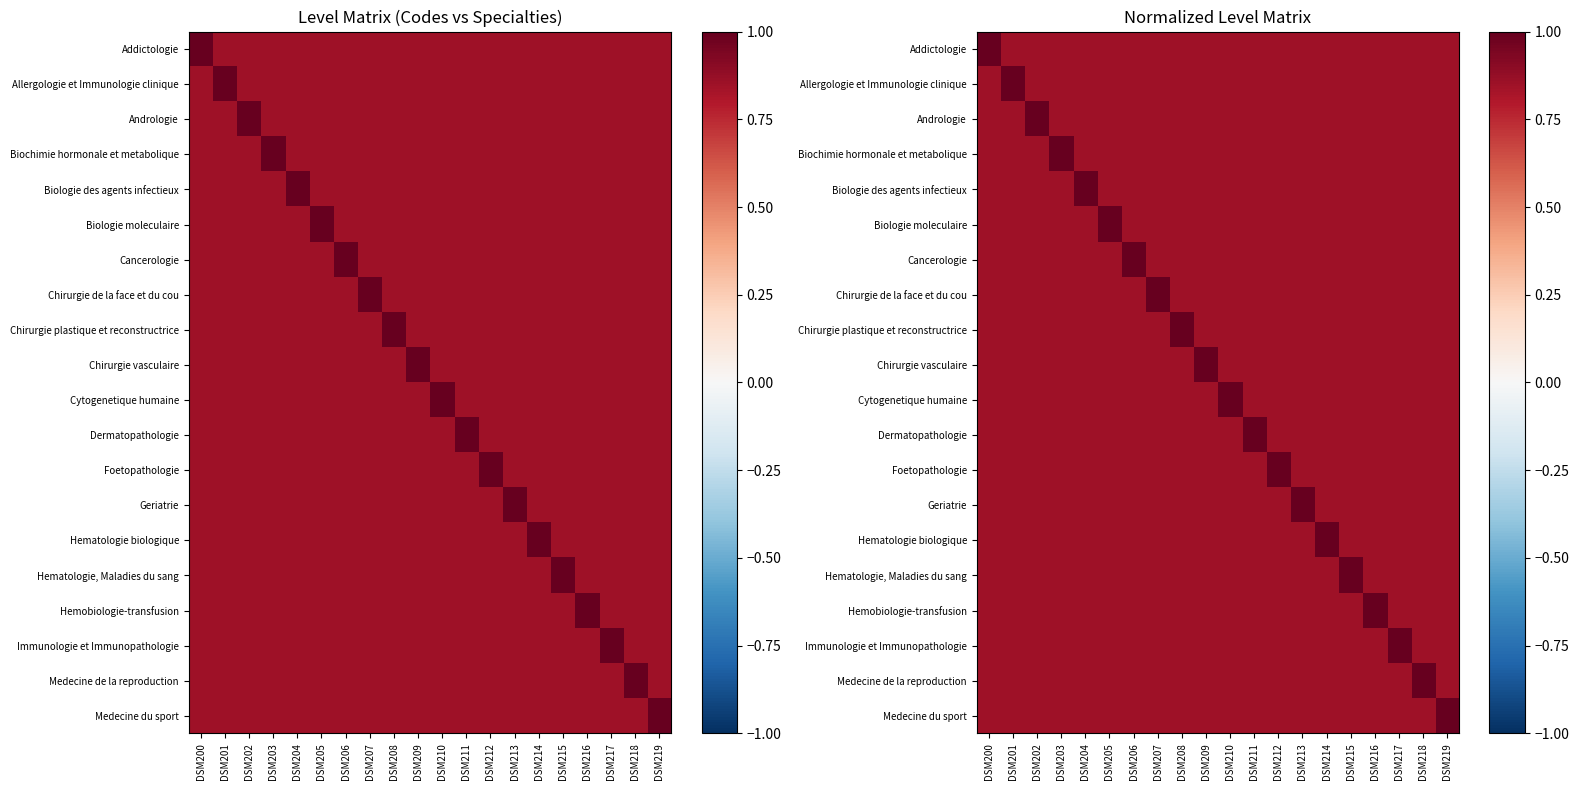

The Hemobiologie-transfusion series shows 1.2 at DSM205. True or false?

False